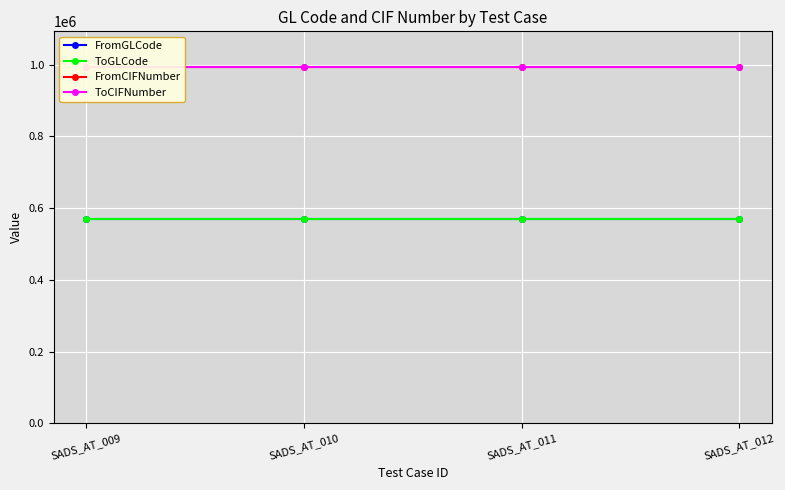

Which category has the lowest value in the FromCIFNumber series?

SADS_AT_009